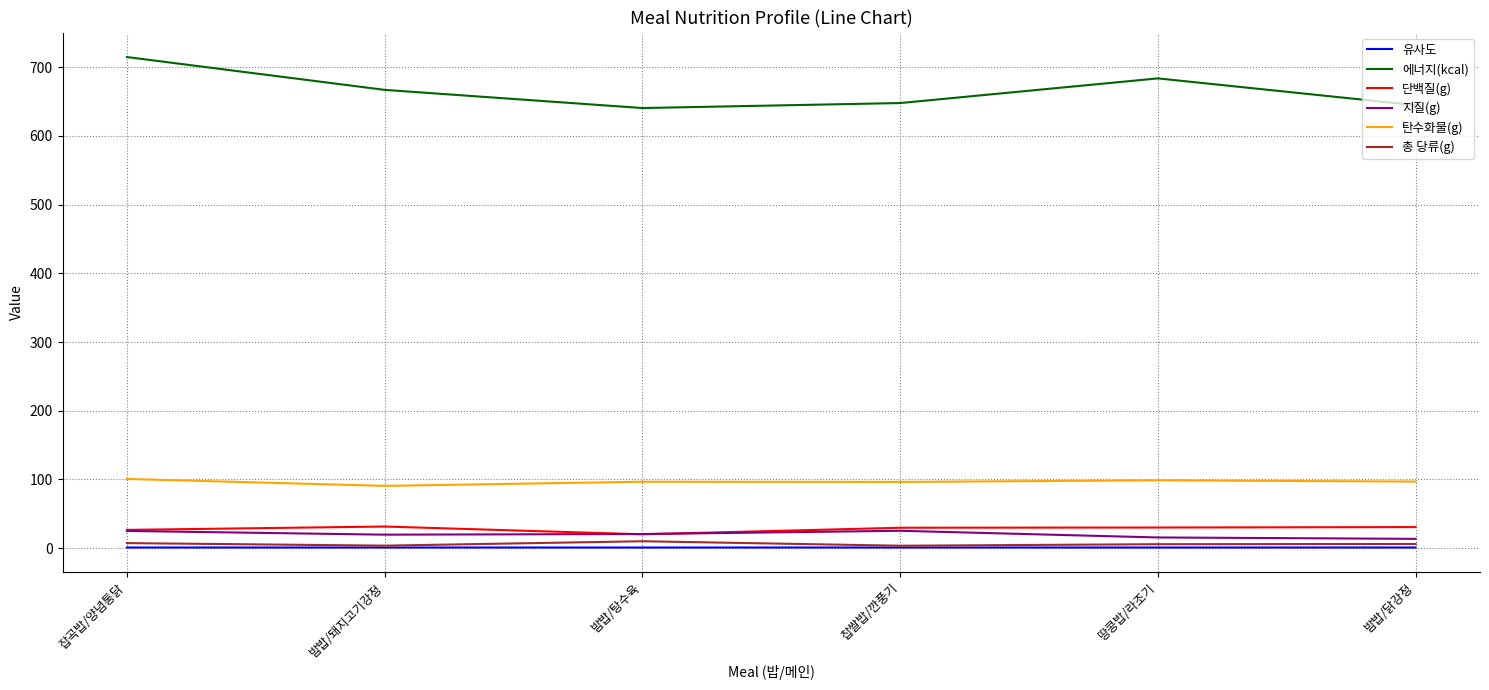

Is this an area chart (filled region under the line)?

No